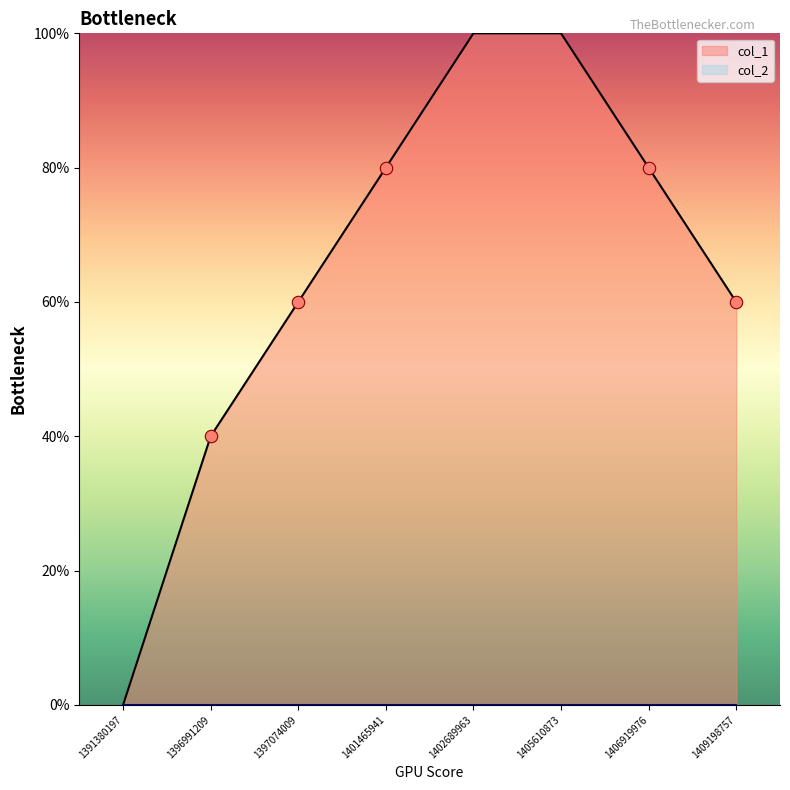

Between 1402689963 and 1396991209, which is larger?

1402689963